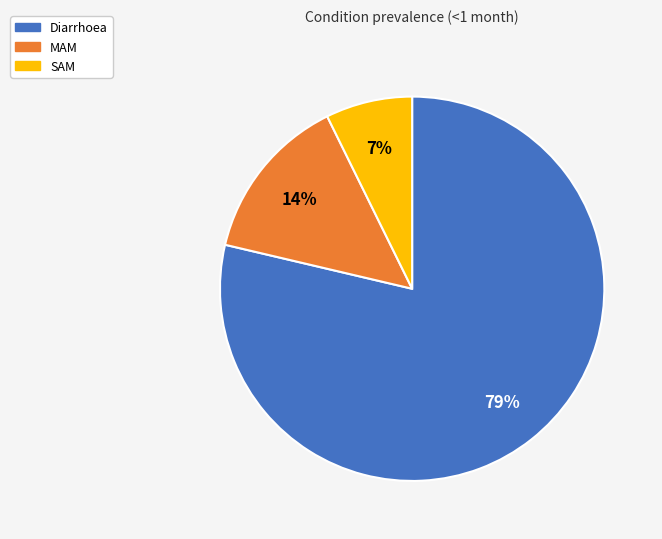

Do Diarrhoea and MAM together represent more than half of the pie?

Yes